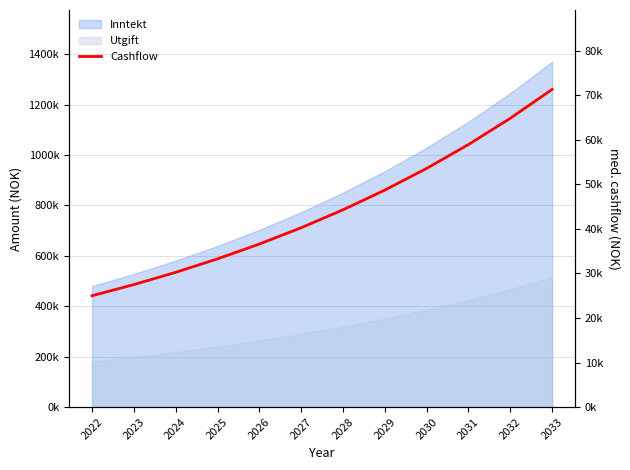

The chart shows a value of 44289 at 2028. True or false?

True